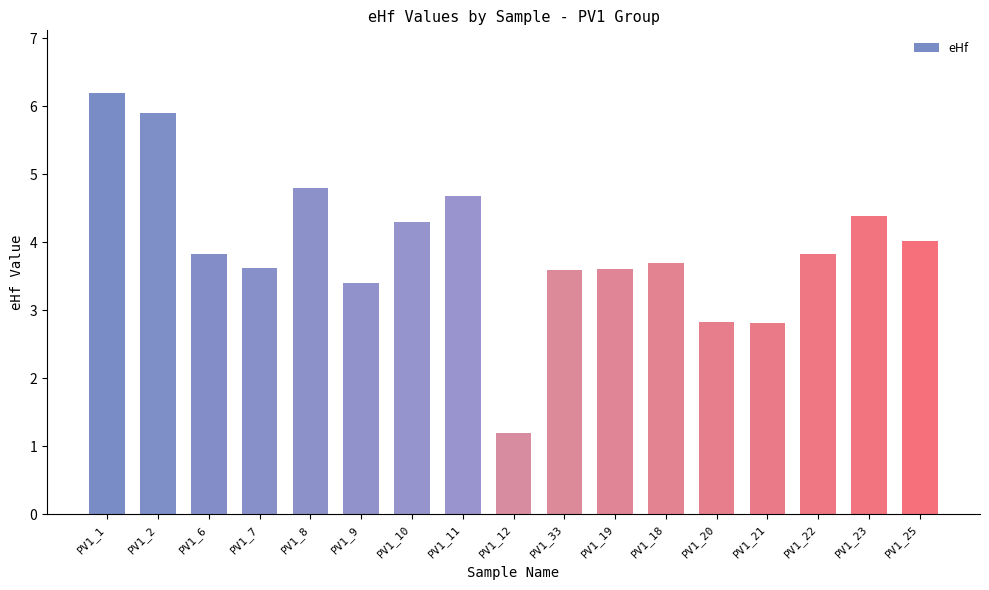

What is the difference between the maximum and minimum values?

5.0